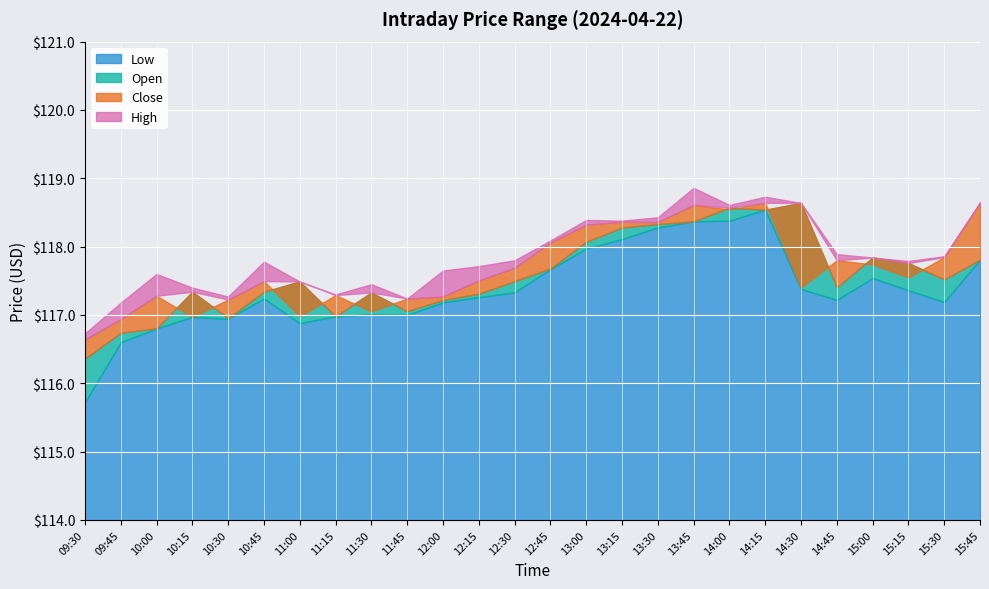

Reading right to left, extract all data points from this chart.

Low: 15:45=117.8	15:30=117.2	15:15=117.4	15:00=117.5	14:45=117.2	14:30=117.4	14:15=118.5	14:00=118.4	13:45=118.4	13:30=118.3	13:15=118.1	13:00=118.0	12:45=117.7	12:30=117.3	12:15=117.3	12:00=117.2	11:45=117.0	11:30=117.0	11:15=117.0	11:00=116.9	10:45=117.2	10:30=116.9	10:15=117.0	10:00=116.8	09:45=116.6	09:30=115.7
Open: 15:45=117.8	15:30=117.5	15:15=117.8	15:00=117.8	14:45=117.4	14:30=118.6	14:15=118.5	14:00=118.6	13:45=118.4	13:30=118.3	13:15=118.3	13:00=118.1	12:45=117.7	12:30=117.5	12:15=117.3	12:00=117.2	11:45=117.1	11:30=117.3	11:15=117.0	11:00=117.5	10:45=117.3	10:30=117.0	10:15=117.3	10:00=116.8	09:45=116.7	09:30=116.4
Close: 15:45=118.6	15:30=117.8	15:15=117.6	15:00=117.7	14:45=117.8	14:30=117.4	14:15=118.6	14:00=118.5	13:45=118.6	13:30=118.4	13:15=118.4	13:00=118.3	12:45=118.1	12:30=117.7	12:15=117.5	12:00=117.3	11:45=117.2	11:30=117.1	11:15=117.3	11:00=117.0	10:45=117.5	10:30=117.2	10:15=117.0	10:00=117.3	09:45=116.9	09:30=116.6
High: 15:45=118.7	15:30=117.9	15:15=117.8	15:00=117.8	14:45=117.9	14:30=118.6	14:15=118.7	14:00=118.6	13:45=118.9	13:30=118.4	13:15=118.4	13:00=118.4	12:45=118.1	12:30=117.8	12:15=117.7	12:00=117.7	11:45=117.2	11:30=117.4	11:15=117.3	11:00=117.5	10:45=117.8	10:30=117.3	10:15=117.4	10:00=117.6	09:45=117.2	09:30=116.7